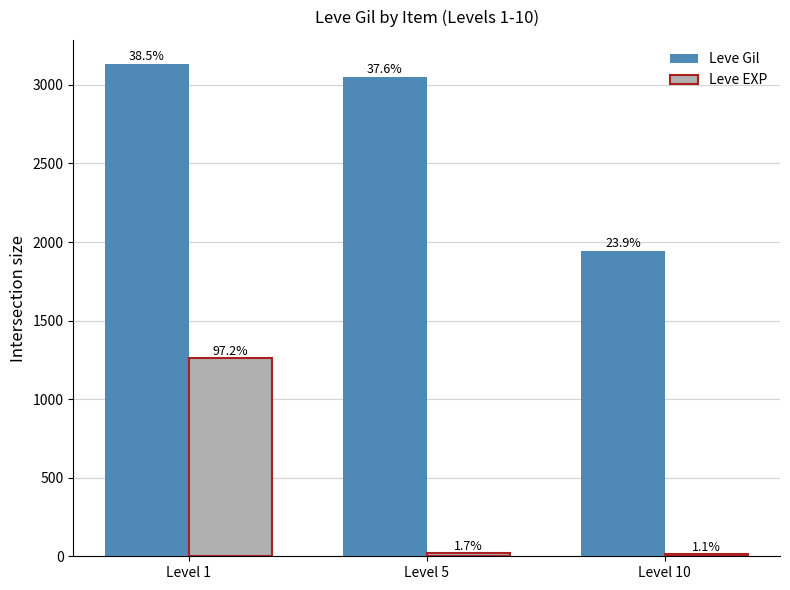

Reading right to left, what are all the values shown in this chart?

Leve Gil: Level 10=1940	Level 5=3050	Level 1=3130
Leve EXP: Level 10=14	Level 5=22	Level 1=1264